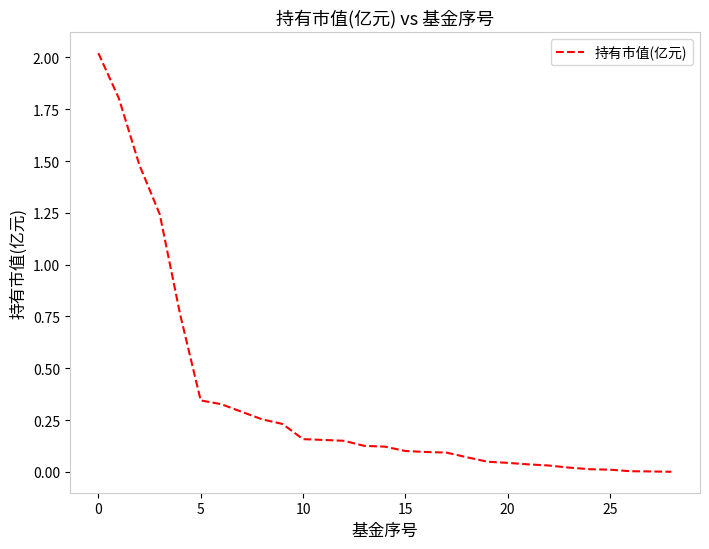

What is the difference between the maximum and minimum values?

2.0